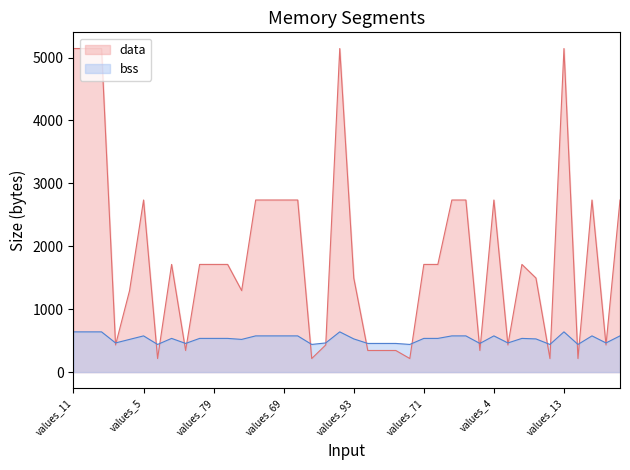

What is the label of the 8th point from the right?

values_77